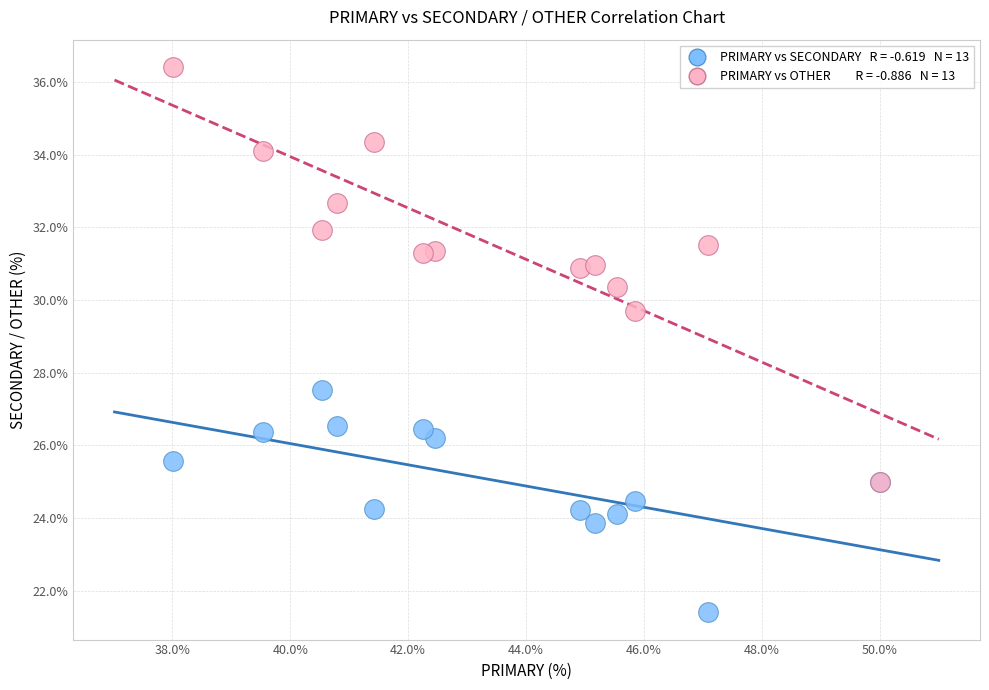

Across all series, what Y value is closest to 28?

27.5